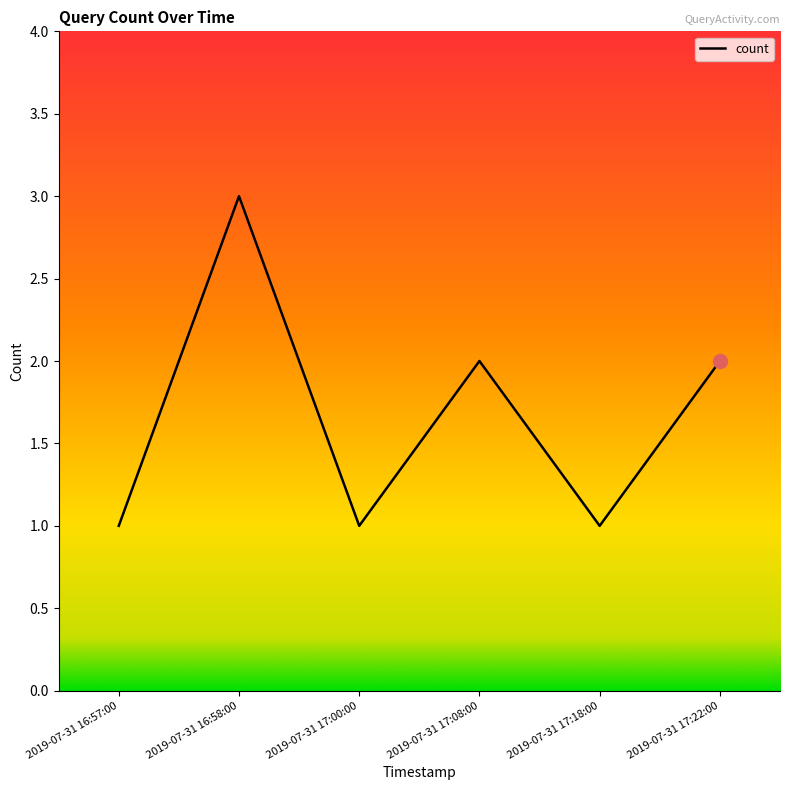

True or false: there are more than 2 points higher than both neighbors.

False